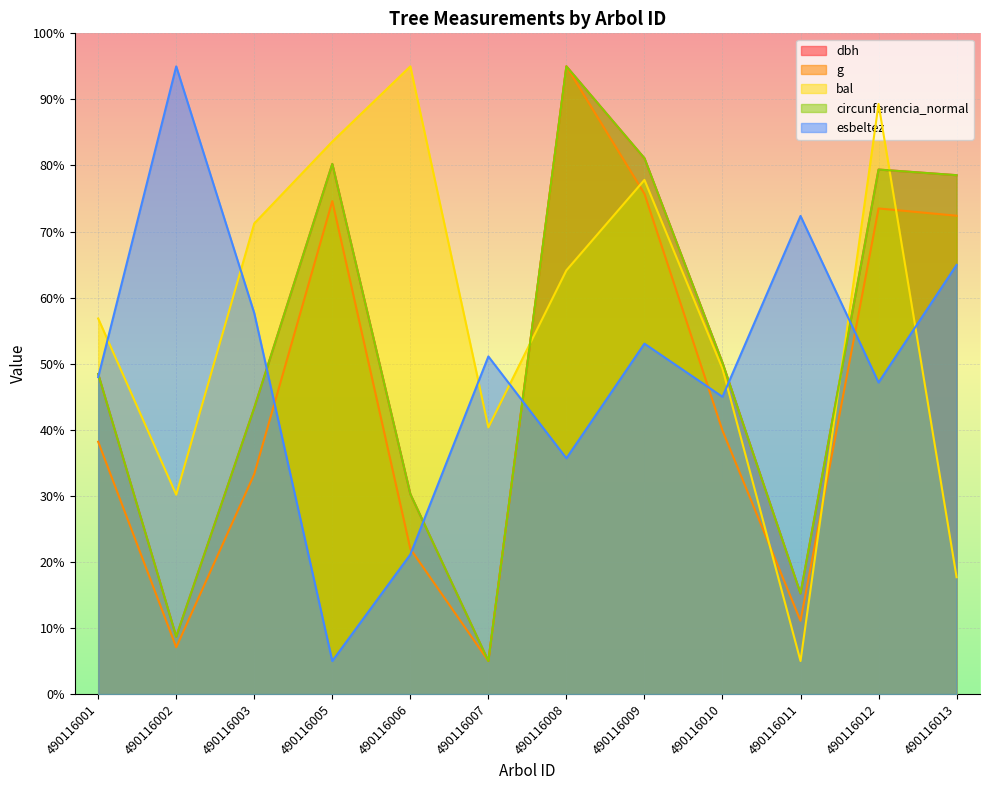

True or false: g has more than 2 points higher than both neighbors.

True